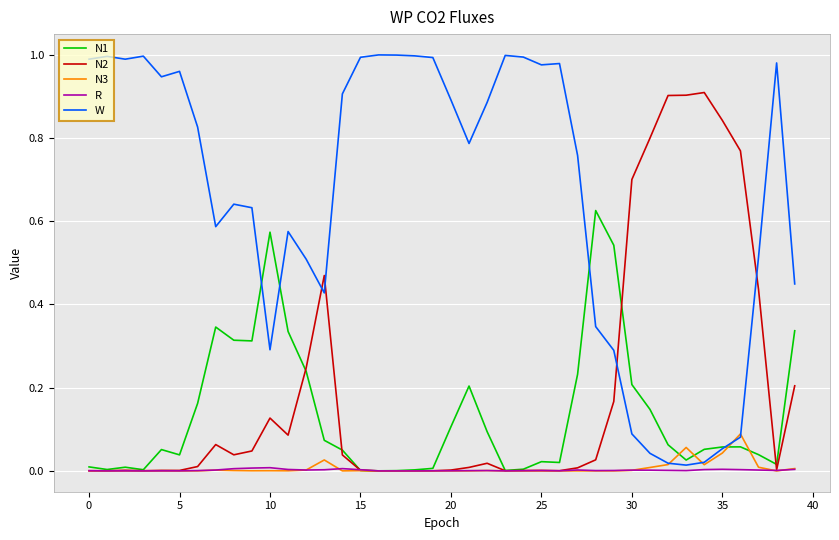

Which series ends up on top after the final intersection of N1 and W?

W